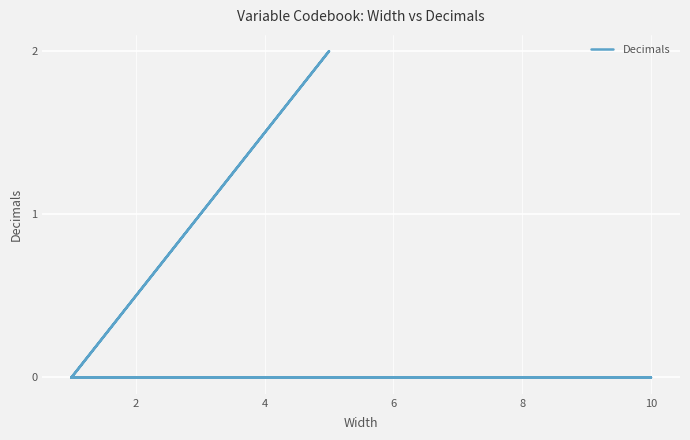

Reading right to left, extract all data points from this chart.

0	0	0	0	0	0	0	0	2	0	0	0	0	0	0	0	0	0	0	0